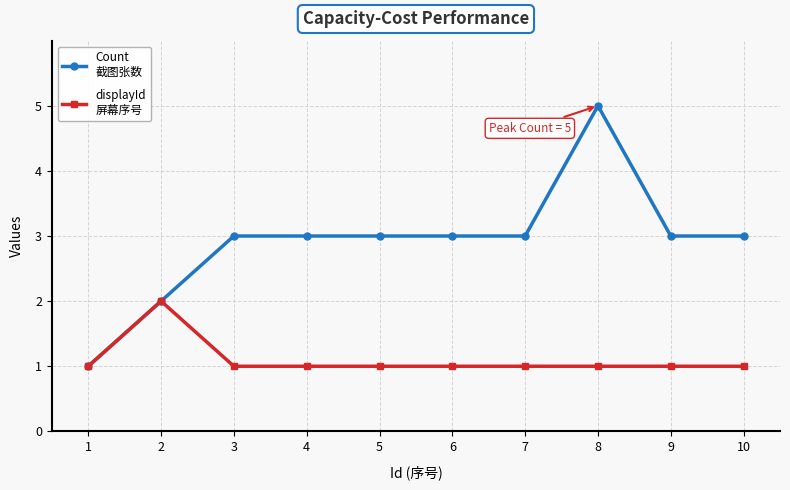

What is the spread (max minus min) of values at 8?

4